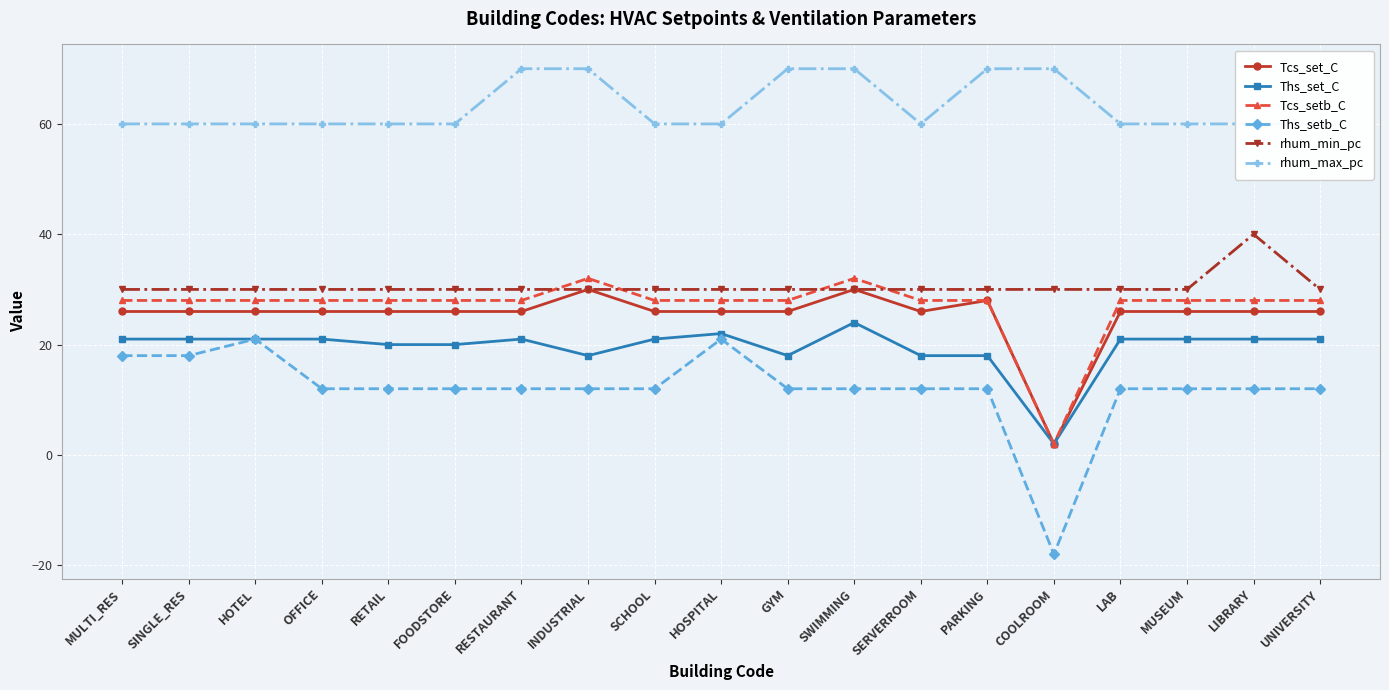

True or false: rhum_min_pc and Ths_setb_C intersect in this chart.

False